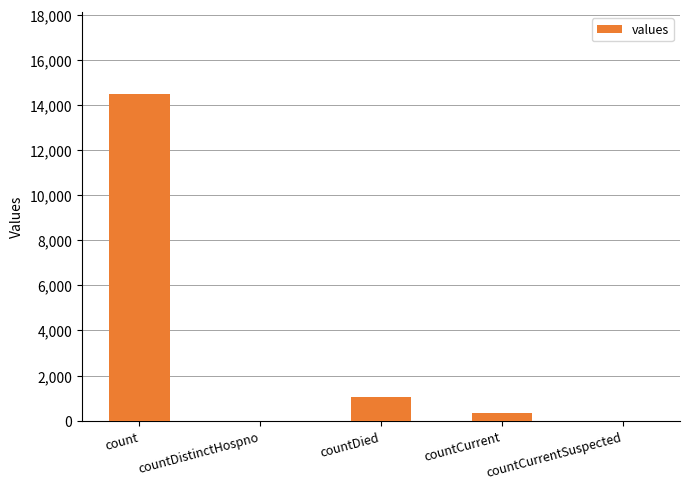

Reading left to right, extract all data points from this chart.

14488	0	1033	345	0